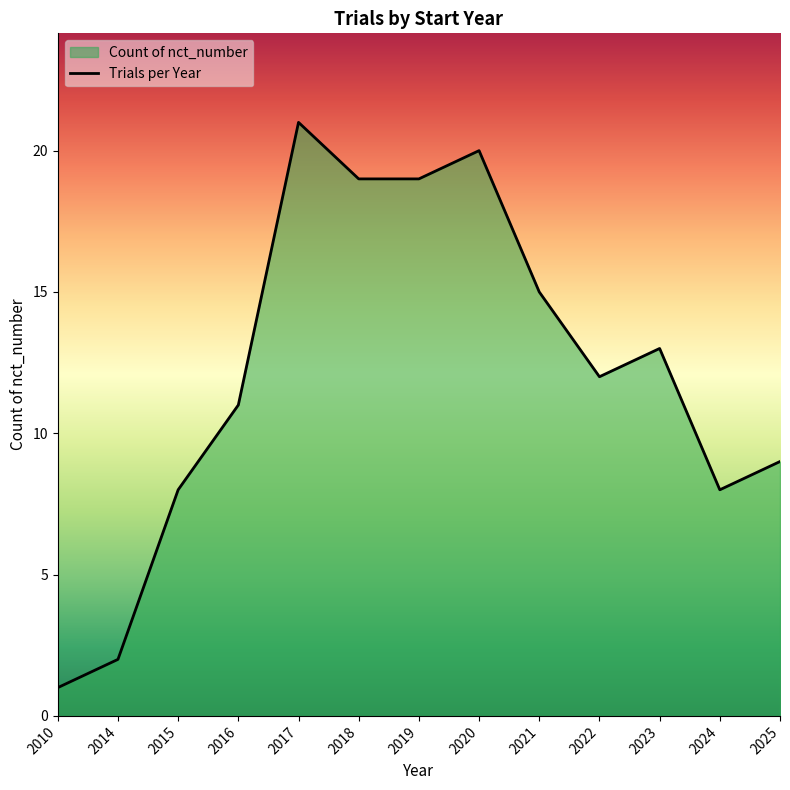

What is the average value?

12